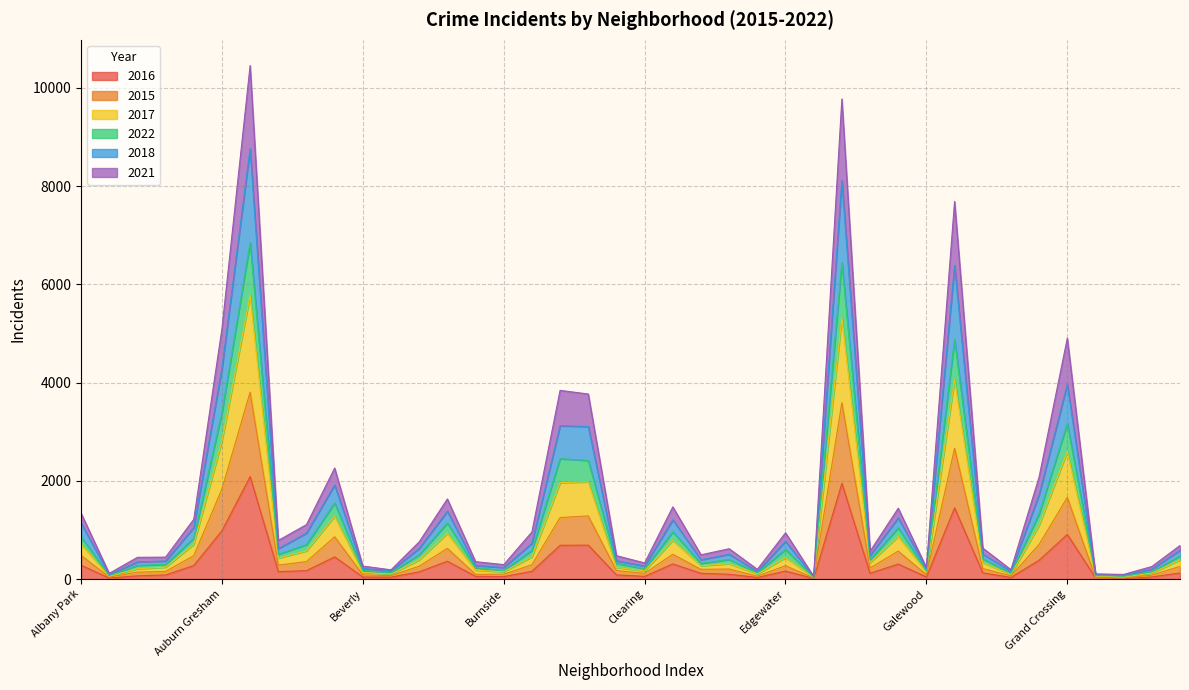

In 2015, how many points are lower than both neighbors (excluding endpoints)?

12